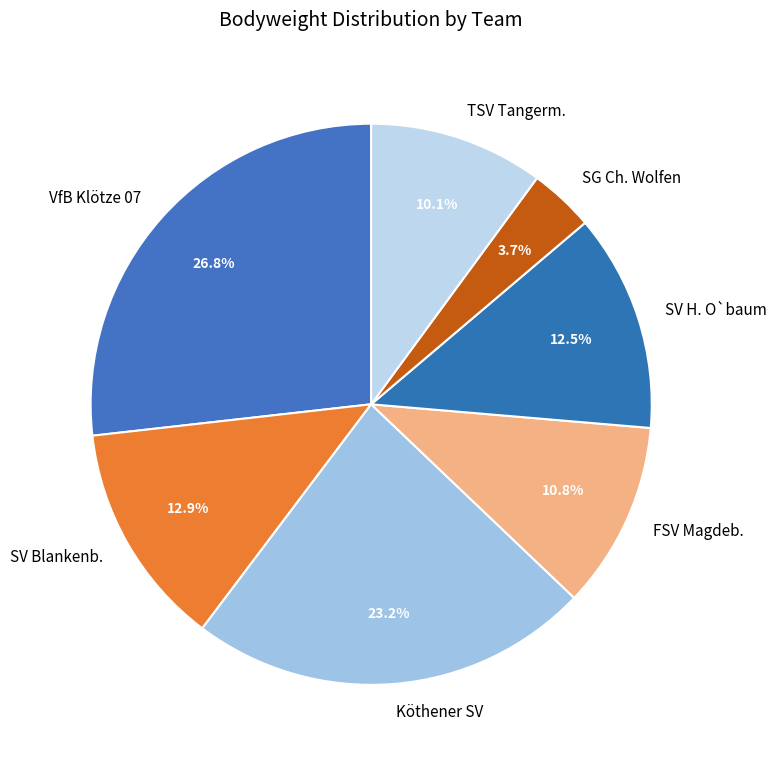

Does SV H. O`baum represent more than half of the total?

No